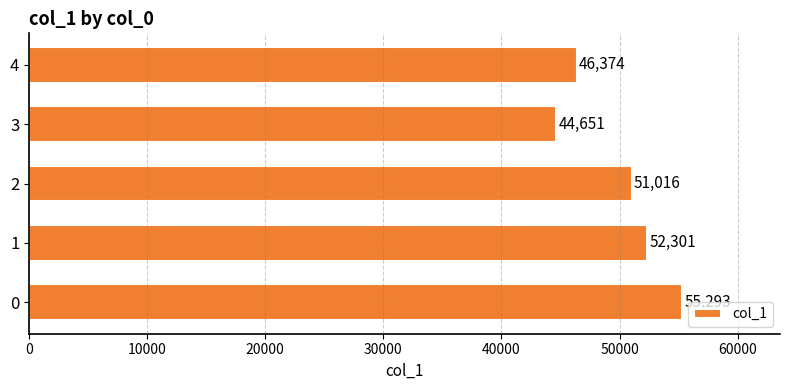

How many bars are there in total?

5